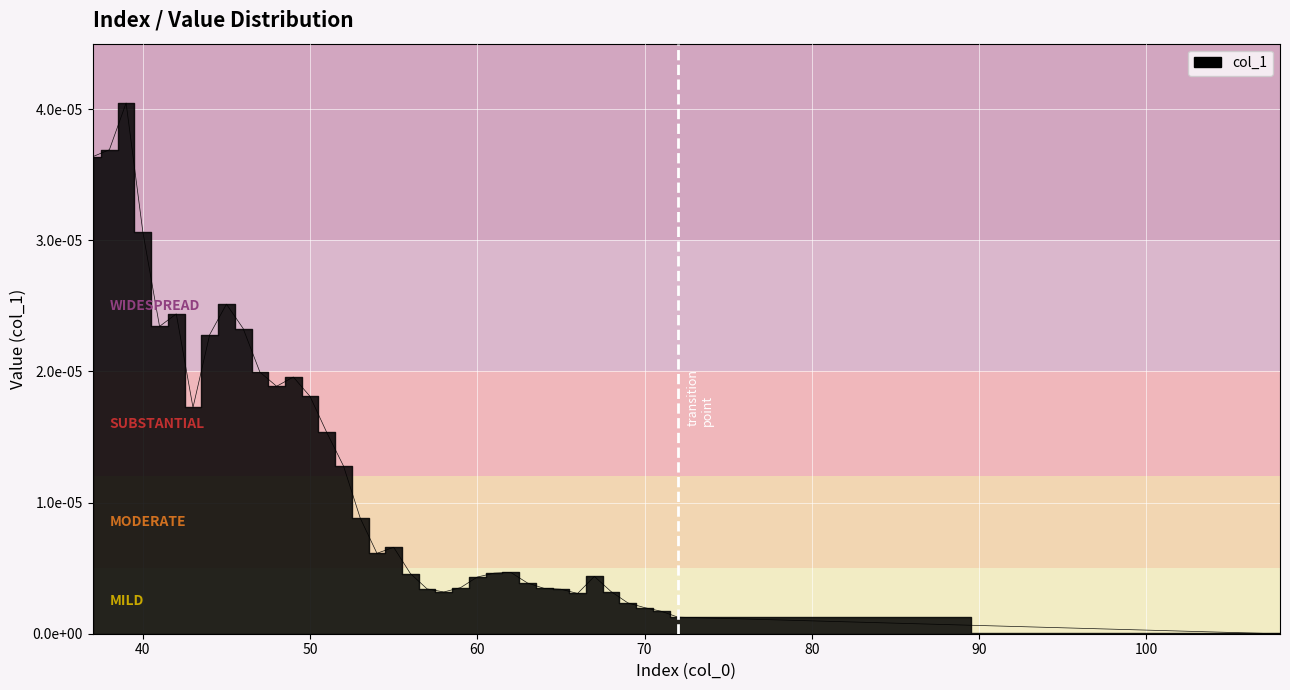

How many interior local valleys (lower than both neighbors) does the data have?

7